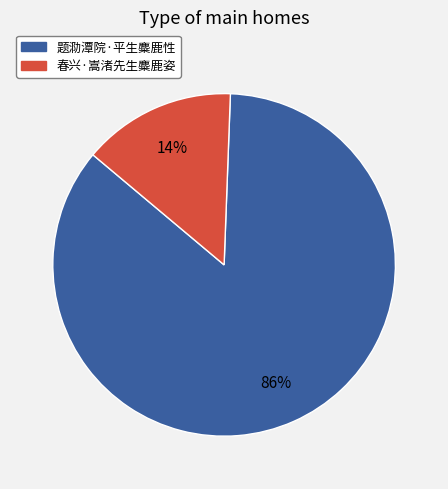

Which has a higher value, 春兴·嵩渚先生麋鹿姿 or 题泐潭院·平生麋鹿性?

题泐潭院·平生麋鹿性